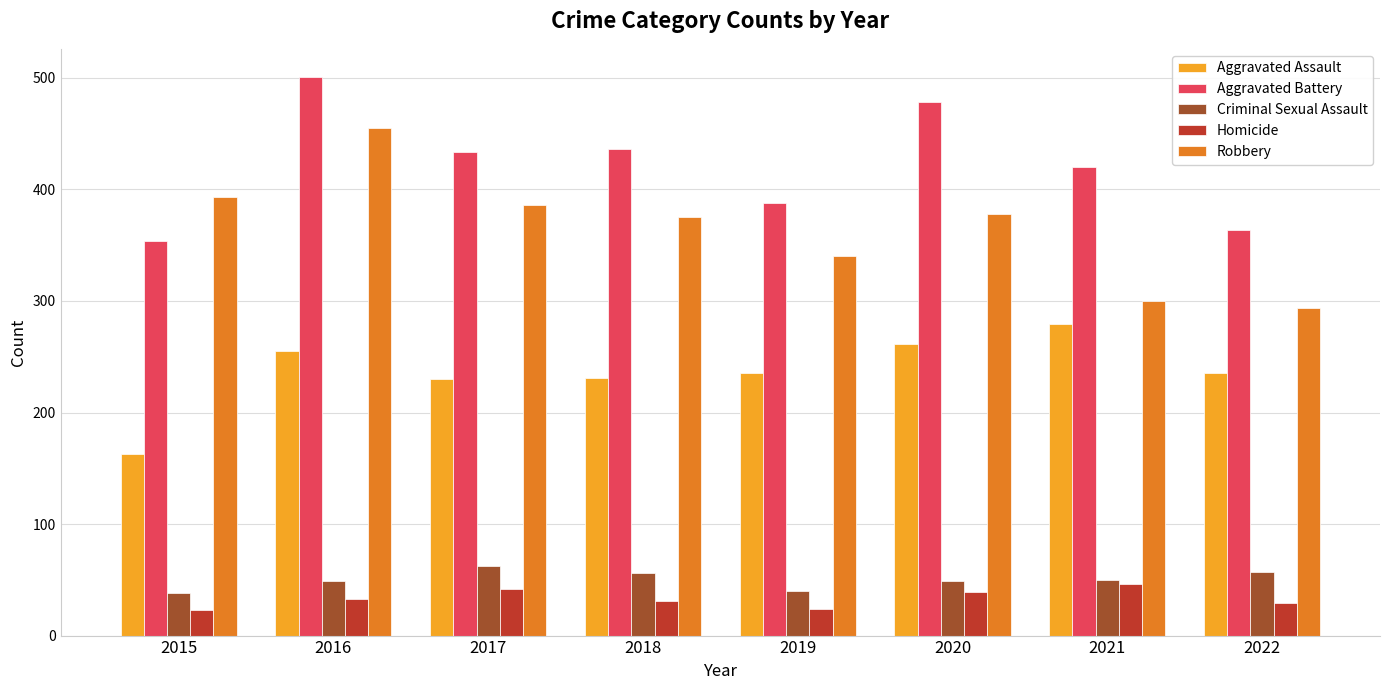

True or false: Criminal Sexual Assault has a value of 89 at 2022.

False